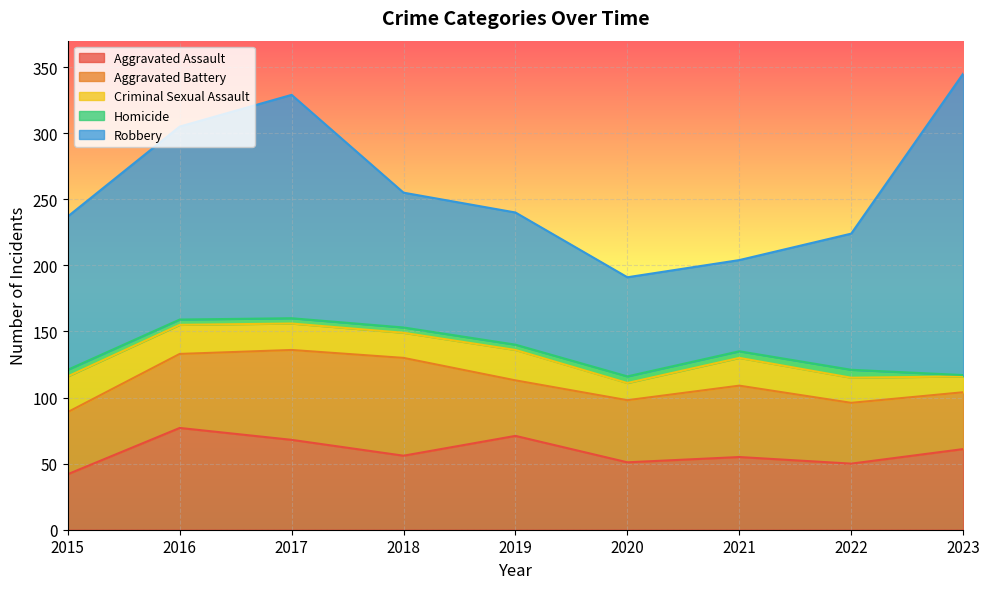

At which label does Aggravated Battery first exceed 47?

2016